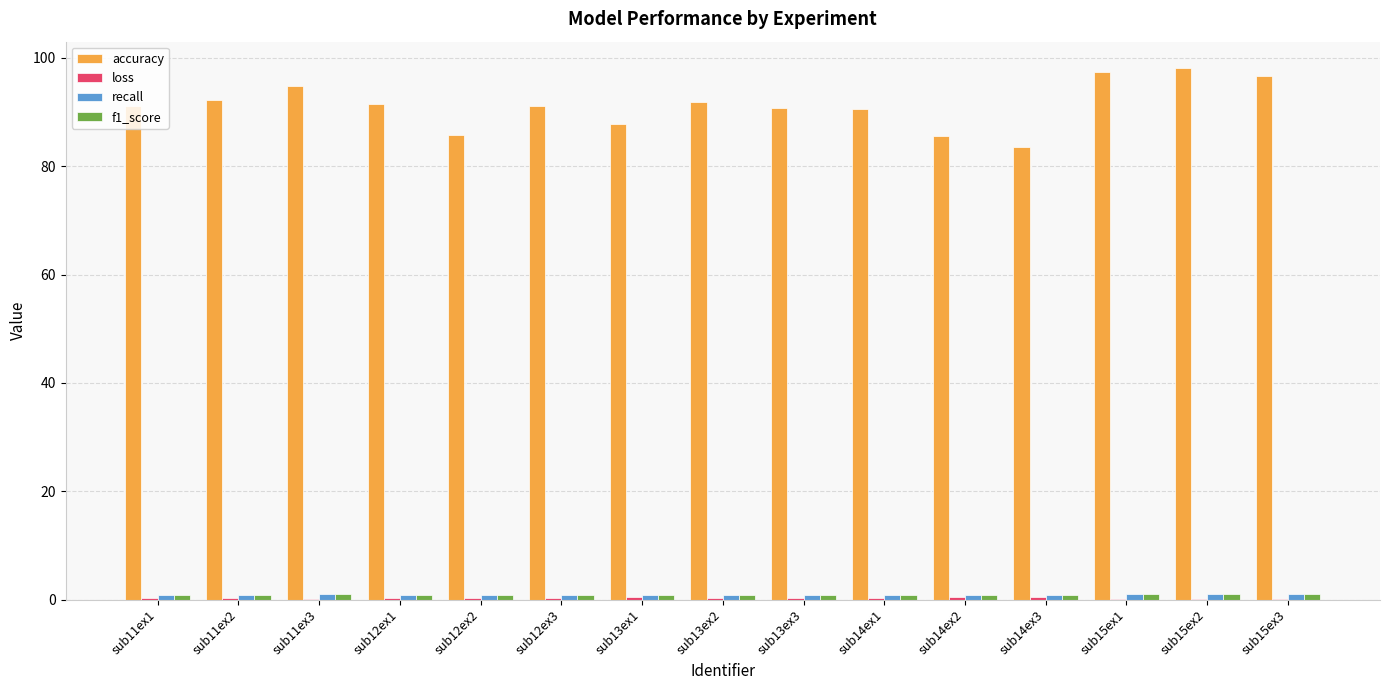

Which series has the largest total across all categories?

accuracy